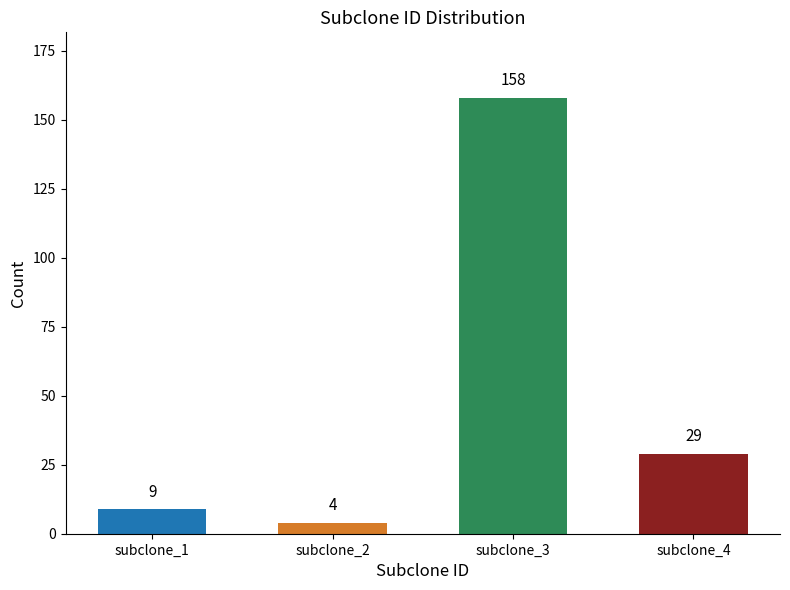

How many categories are shown in the chart?

4